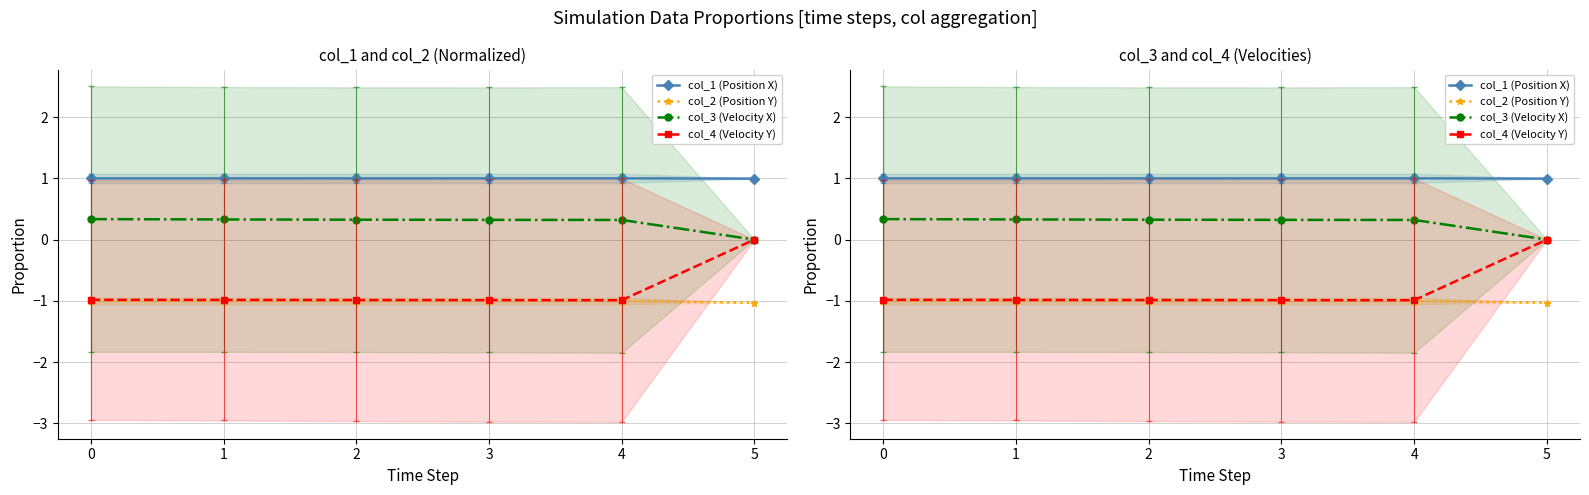

What is the sum of the col_4 (Velocity Y) values at 3 and 2?

-2.0